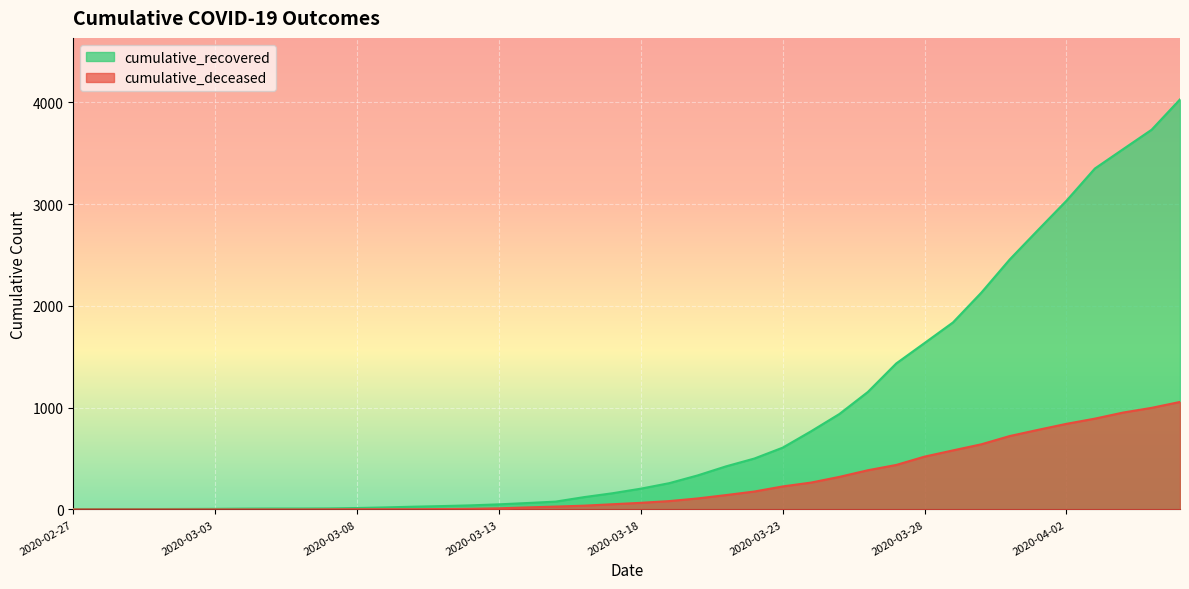

What is the sum of all cumulative_recovered values?

35770